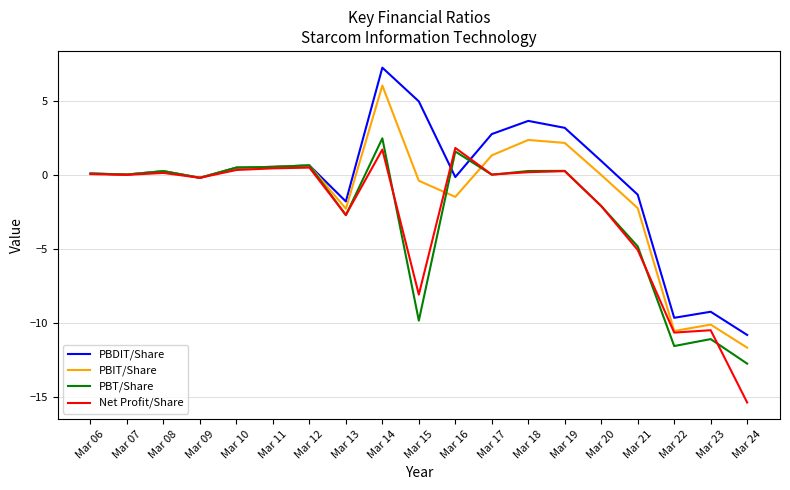

What is the approximate value of PBT/Share at Mar 14?

2.5